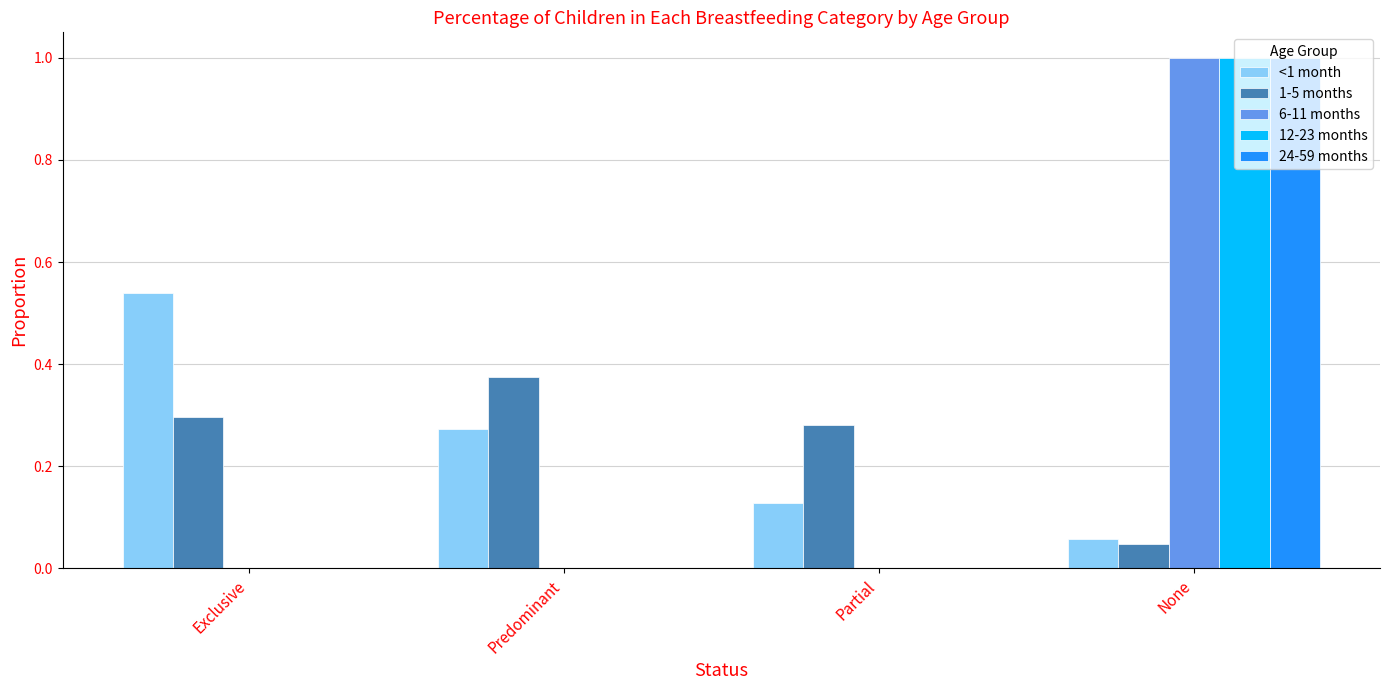

Is the value of <1 month at Predominant greater than the value of 1-5 months at Exclusive?

No